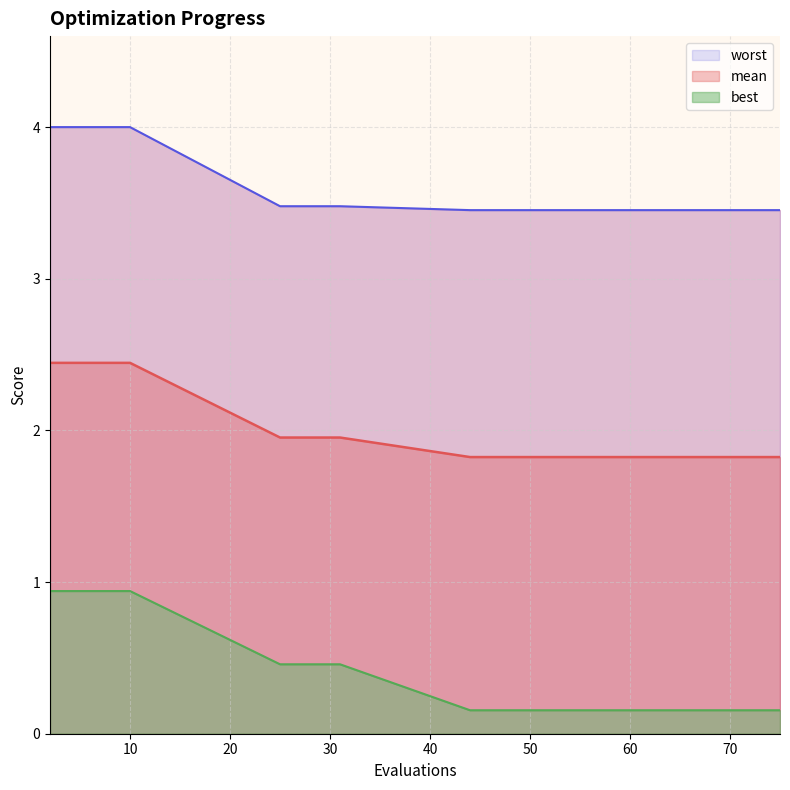

What is the difference between the highest and lowest values at 31?

3.0